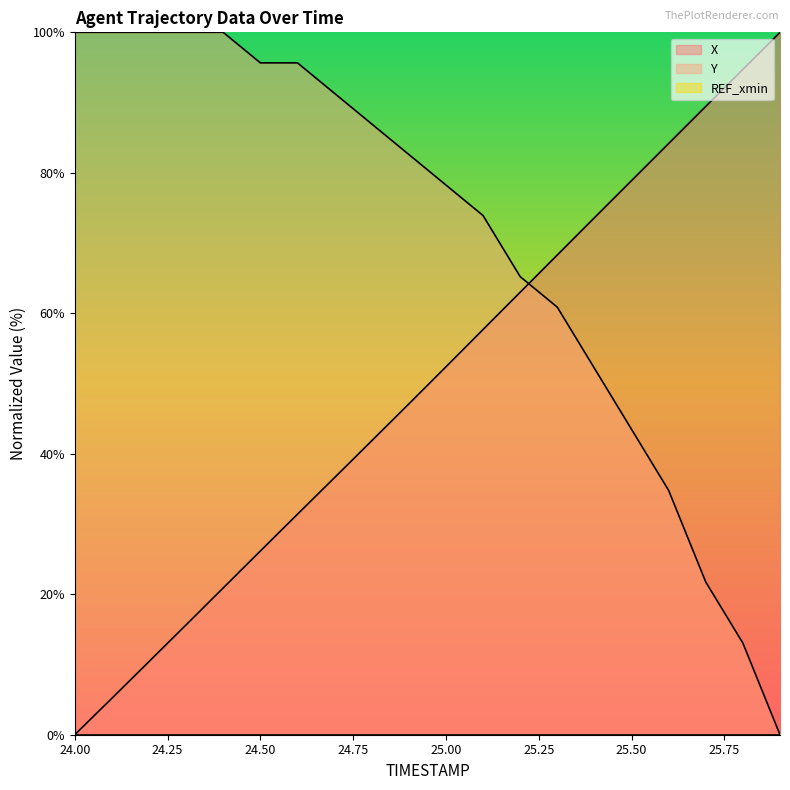

Where does the Y series first go above 82?

24.00